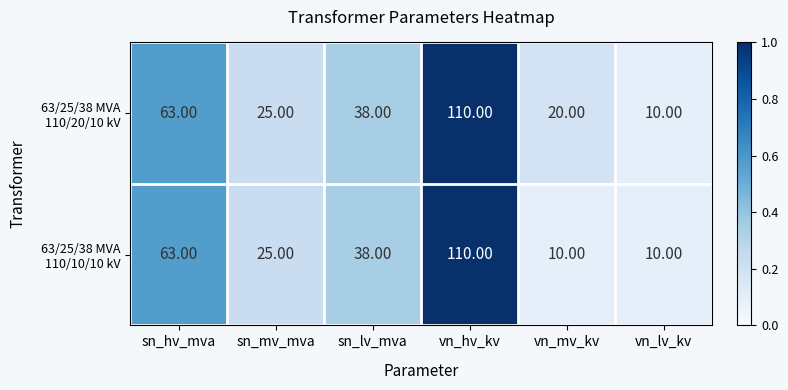

Which label corresponds to the largest value in the chart?

vn_hv_kv